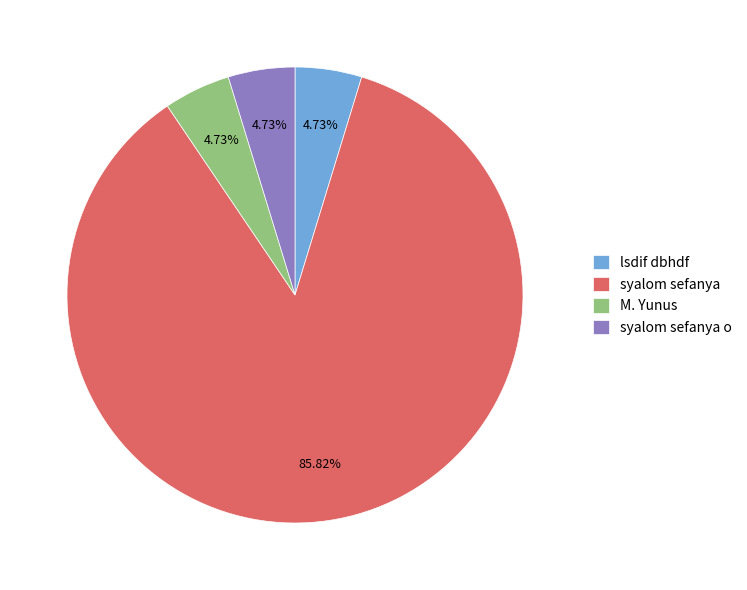

What is the ratio of the value at lsdif dbhdf to the value at syalom sefanya o?

1.0